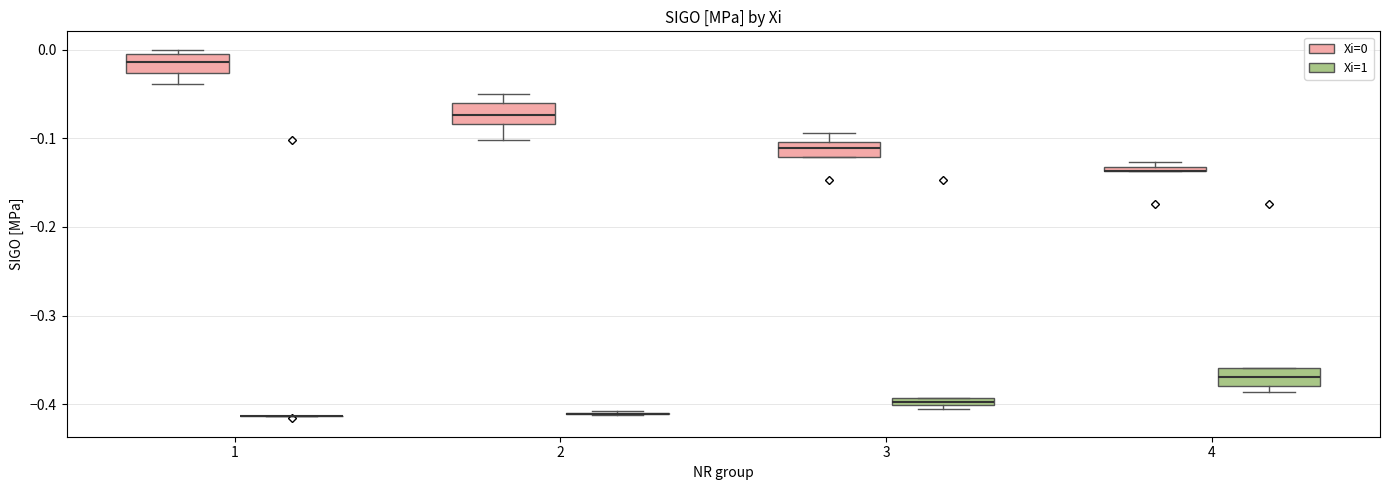

Where is the upper edge of the box for 3 (Xi=0) on the y-axis? The values are not printed on the chart, so give them approximately, as read against the axis.

-0.10